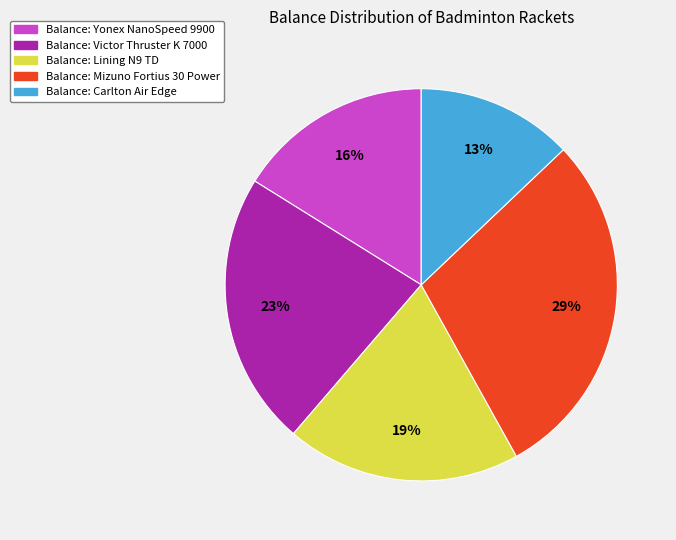

To the nearest percent, what is the difference between the largest and smallest slice percentages?

16%